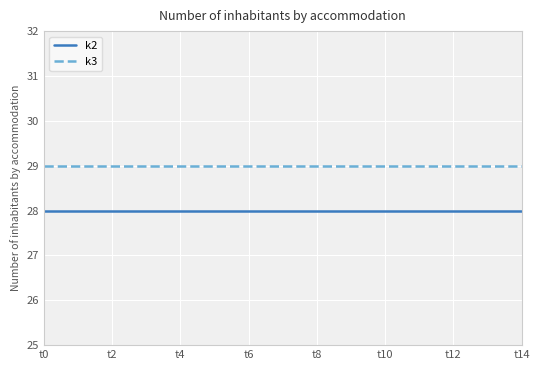

True or false: k2 and k3 intersect in this chart.

False